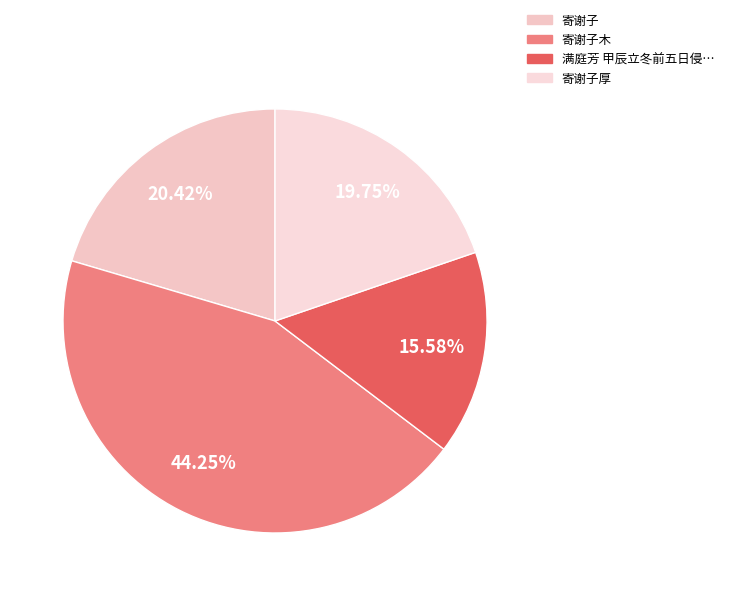

To the nearest percent, what portion does 寄谢子厚 represent?

20%